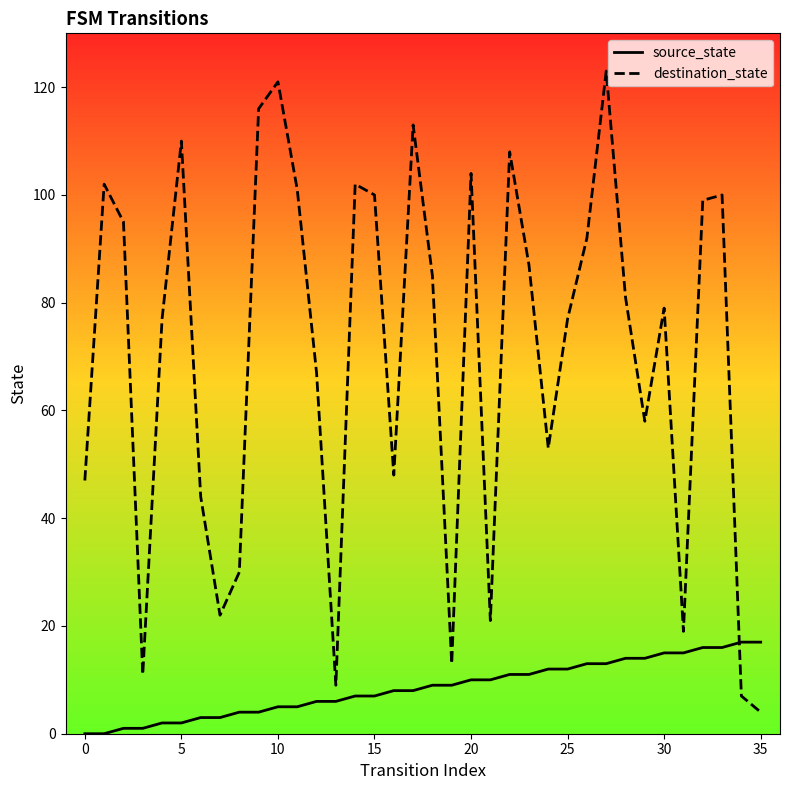

What is the greatest value displayed?

123